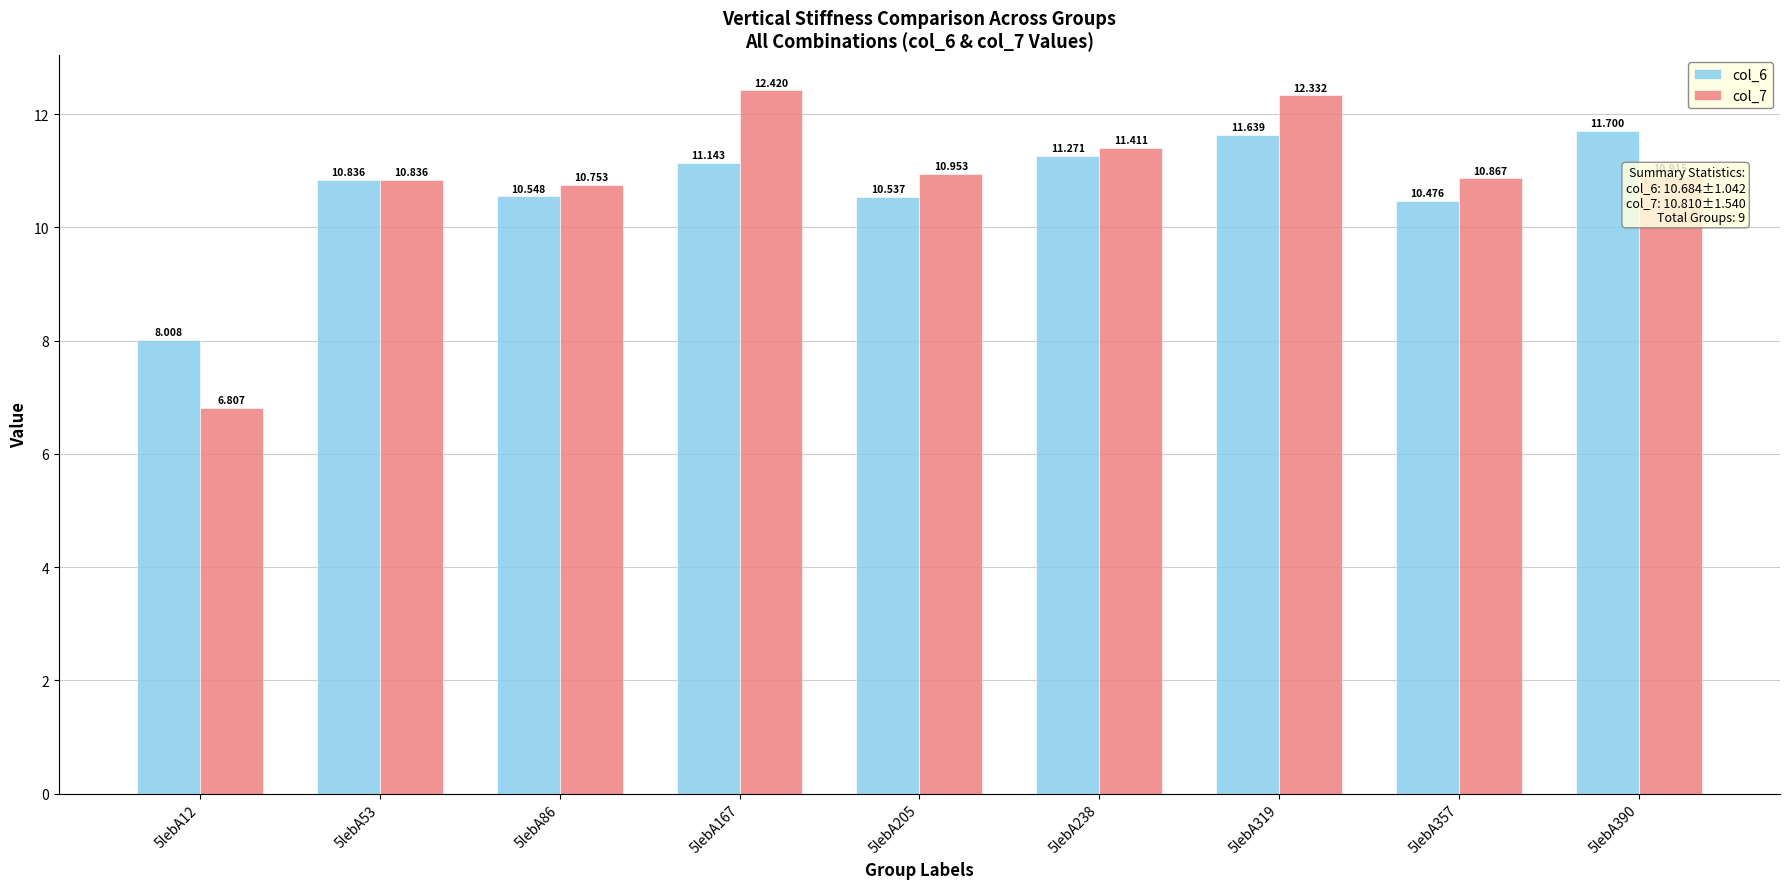

Which series has the largest total across all categories?

col_7